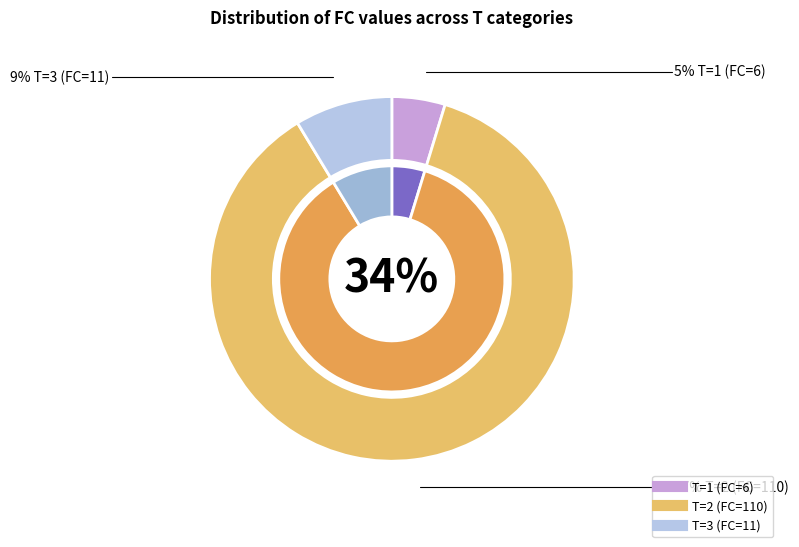

Is there a majority slice in this chart?

Yes